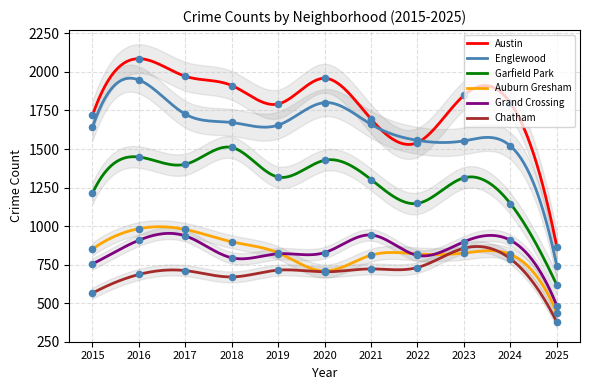

Is the value of Auburn Gresham at 2019 greater than the value of Englewood at 2015?

No